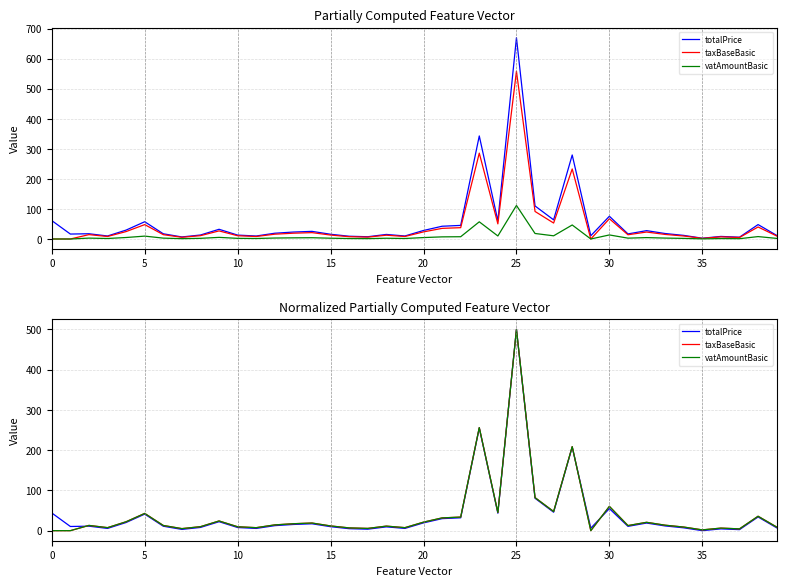

Reading right to left, extract all data points from this chart.

totalPrice: 7.1	34.0	2.6	4.4	0.0	7.0	11.7	18.9	10.7	54.8	6.2	207.6	45.8	80.5	500.0	43.3	255.1	32.0	29.9	19.3	5.6	9.4	3.7	4.9	9.9	17.1	15.4	12.5	5.5	7.8	22.3	8.0	3.2	11.0	41.1	20.3	5.6	11.1	10.4	44.0
taxBaseBasic: 9.0	35.8	4.5	6.3	1.9	8.9	13.6	20.7	12.6	60.3	0.0	208.7	47.6	82.1	500.0	45.1	256.0	33.8	31.7	21.2	7.5	11.3	5.6	6.8	11.7	19.0	17.3	14.3	7.5	9.7	24.1	9.9	5.1	12.9	42.9	22.1	7.5	13.0	0.0	0.0
vatAmountBasic: 9.0	35.8	4.5	6.4	1.9	9.0	13.6	20.7	12.6	60.4	0.0	208.7	47.6	82.1	500.0	45.1	256.0	33.8	31.7	21.2	7.5	11.3	5.6	6.9	11.7	18.9	17.2	14.3	7.4	9.7	24.1	9.9	5.1	12.9	42.8	22.2	7.5	13.0	0.0	0.0